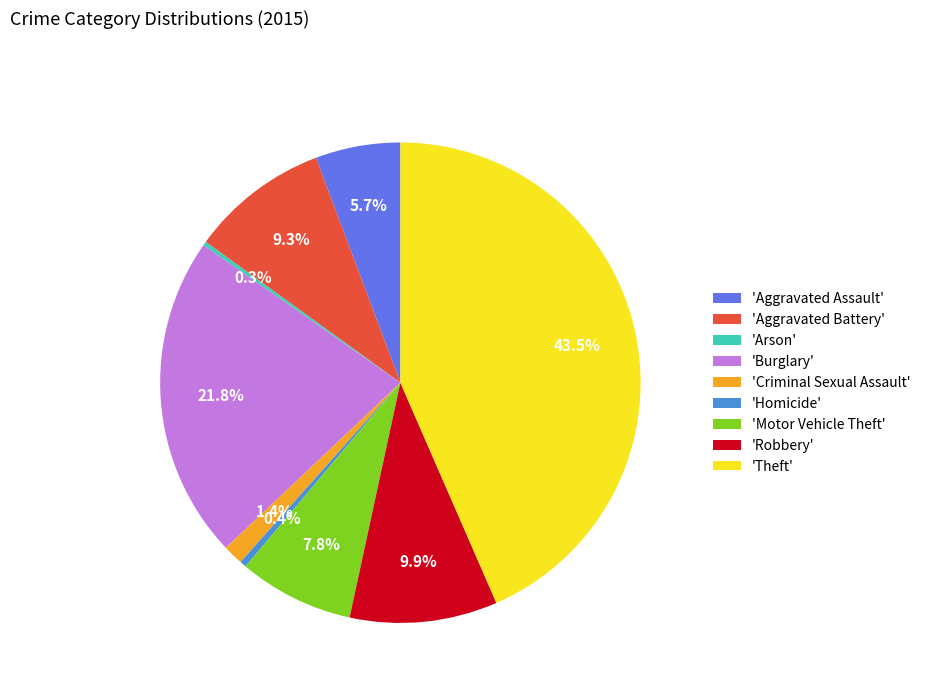

Combined, do 'Robbery' and 'Aggravated Battery' account for over 50%?

No